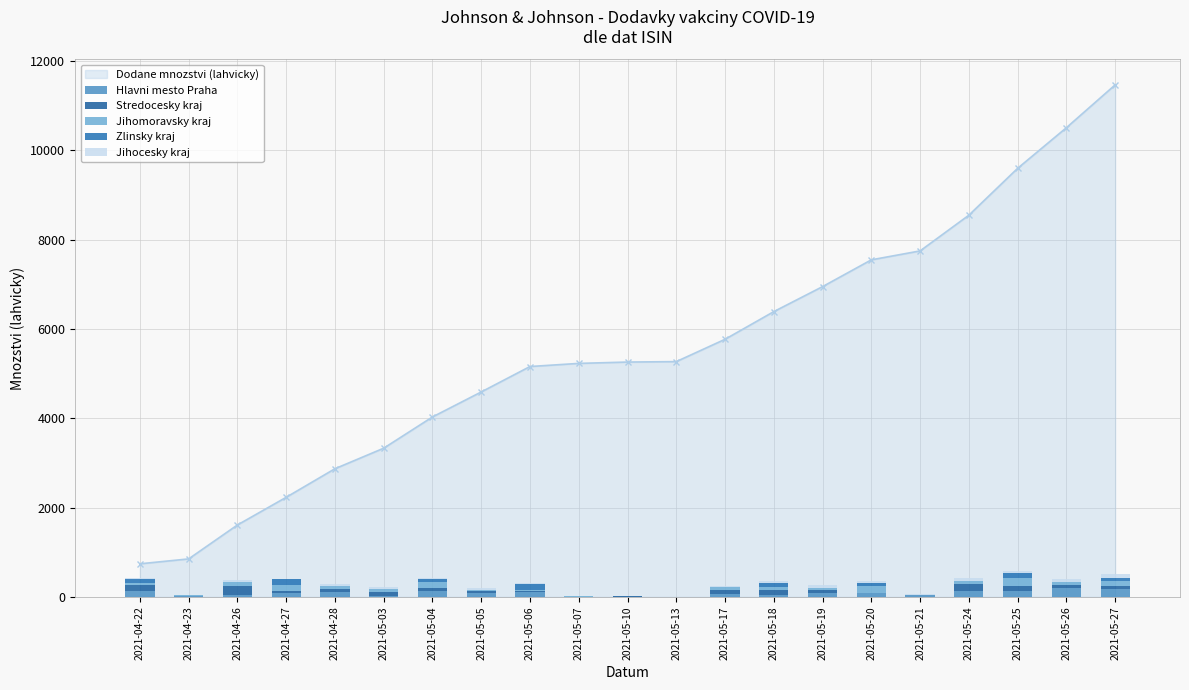

What is the difference between the Stredocesky kraj values at 2021-04-27 and 2021-05-13?

60